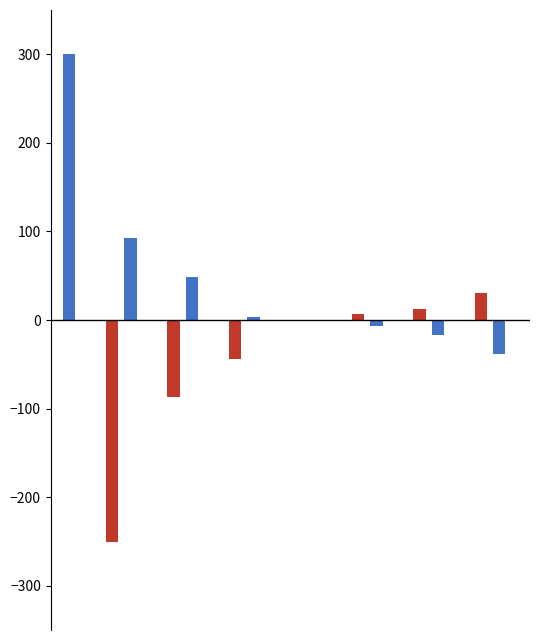

Does the chart contain stacked bars?

No